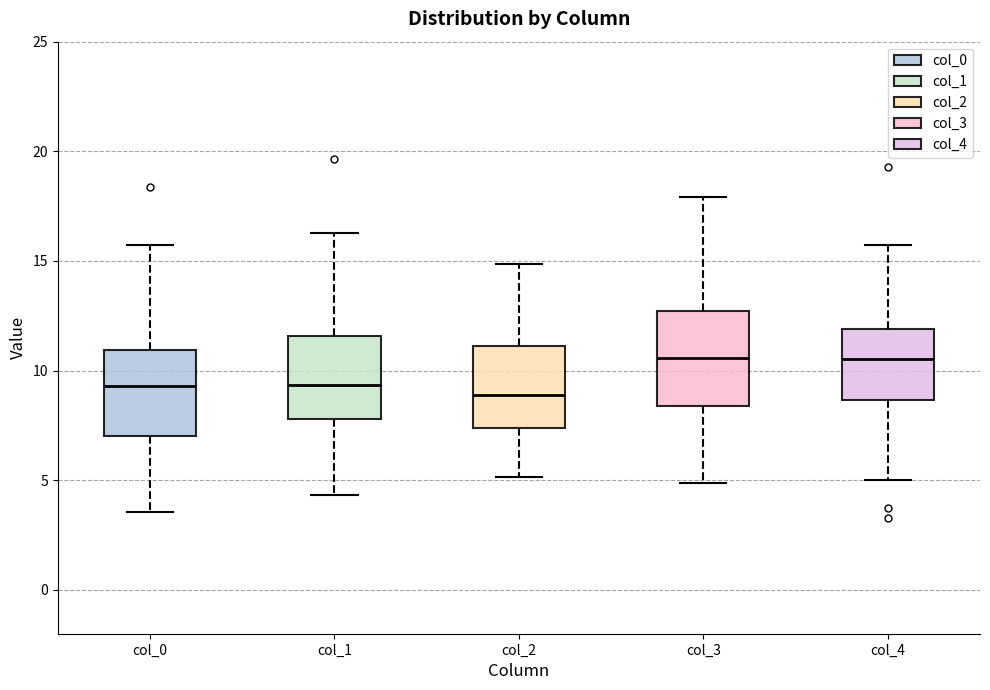

Reading left to right, transcribe this box plot: for each box, give where its median line is, the range the box spans, and where its two whiskers end, as read against the y-axis. The values are not printed on the chart, so give them approximately, as read against the axis.

col_0: median 9.5, box 7.0 to 11.0, whiskers 3.5 to 15.5
col_1: median 9.5, box 8.0 to 11.5, whiskers 4.5 to 16.5
col_2: median 9.0, box 7.5 to 11.0, whiskers 5.0 to 15.0
col_3: median 10.5, box 8.5 to 12.5, whiskers 5.0 to 18.0
col_4: median 10.5, box 8.5 to 12.0, whiskers 5.0 to 15.5